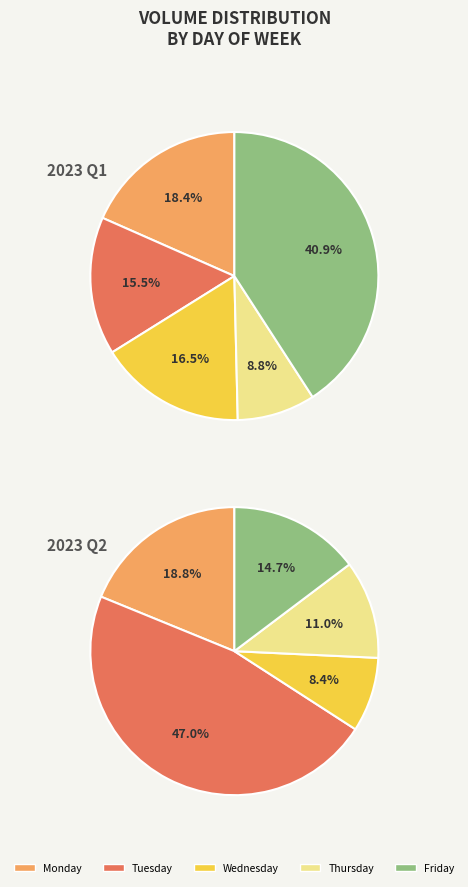

How many segments does this pie chart have?

5